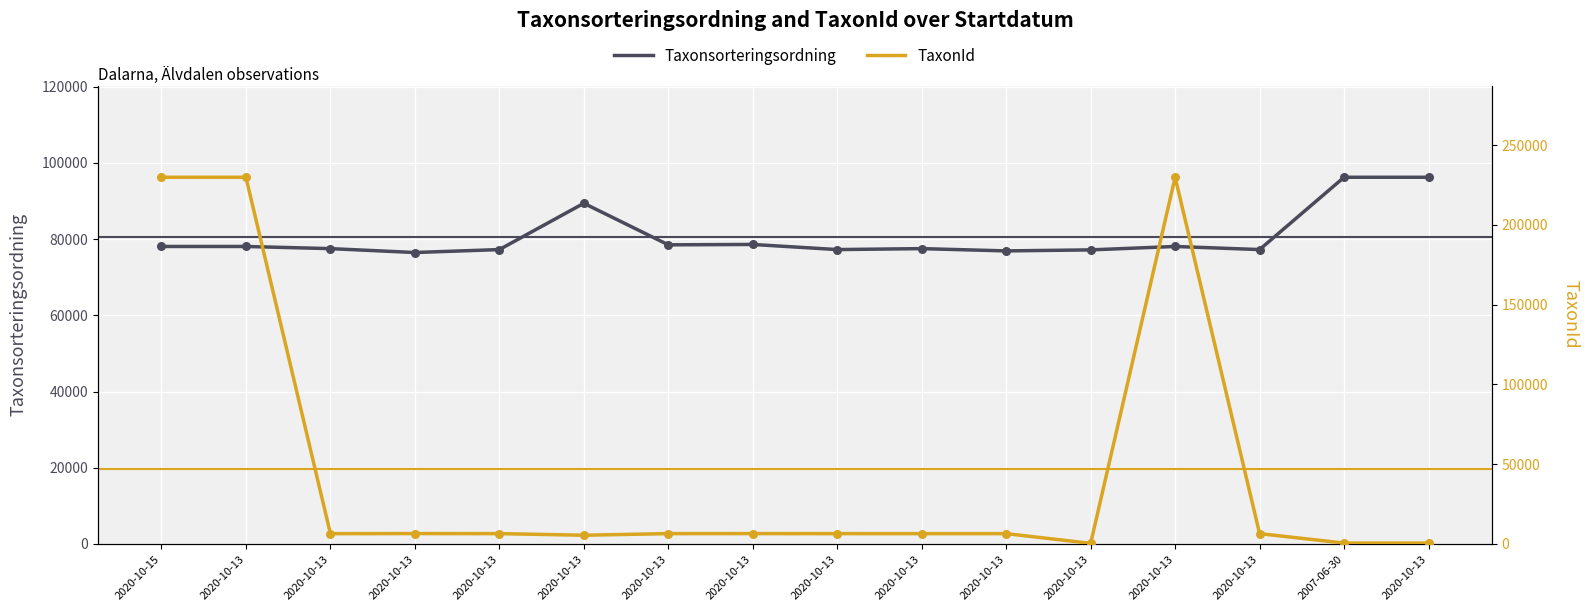

Which series reaches the maximum Y coordinate?

TaxonId